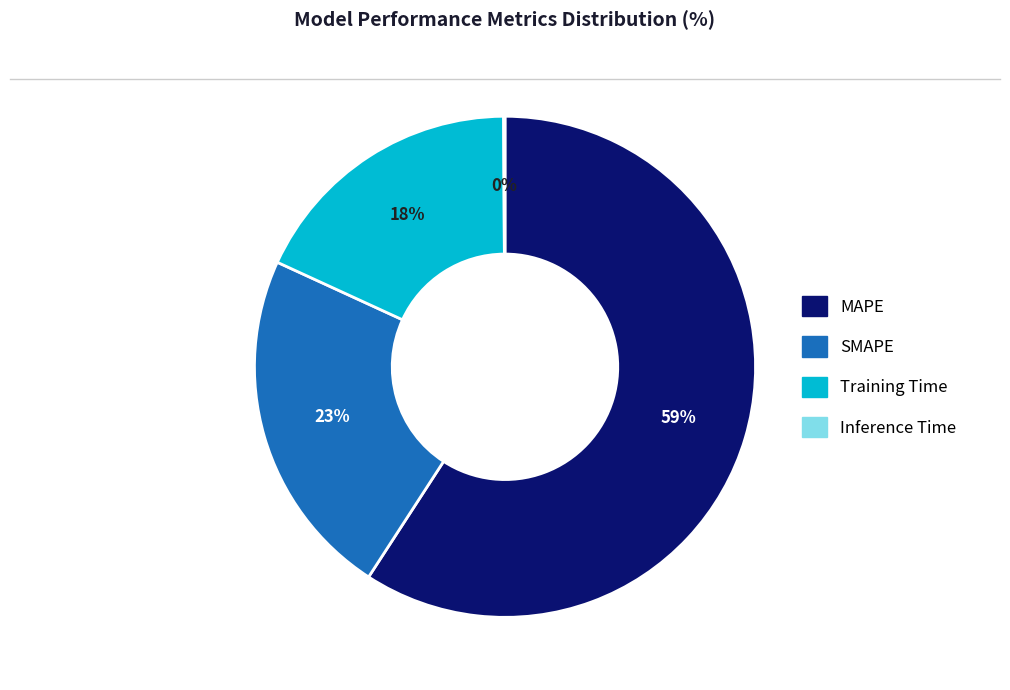

Do MAPE and Training Time together represent more than half of the pie?

Yes